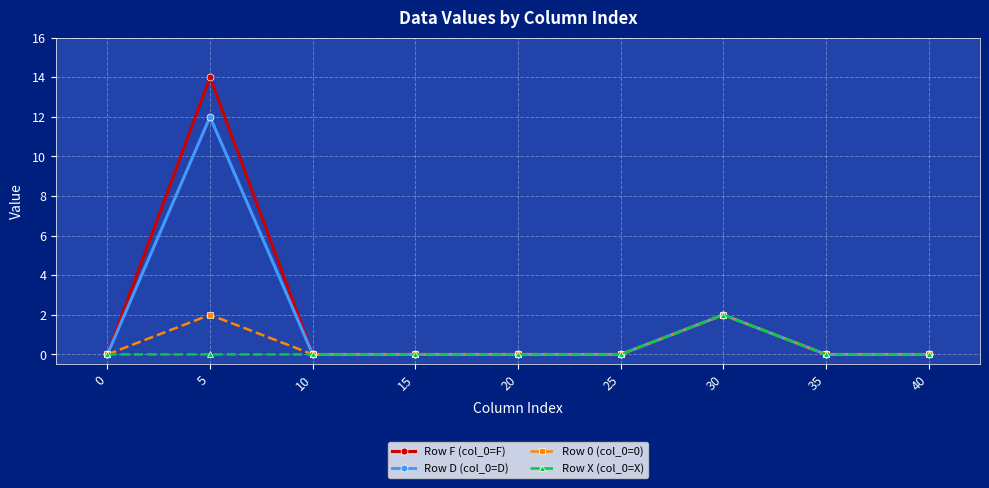

Which series has the widest spread of values?

Row F (col_0=F)